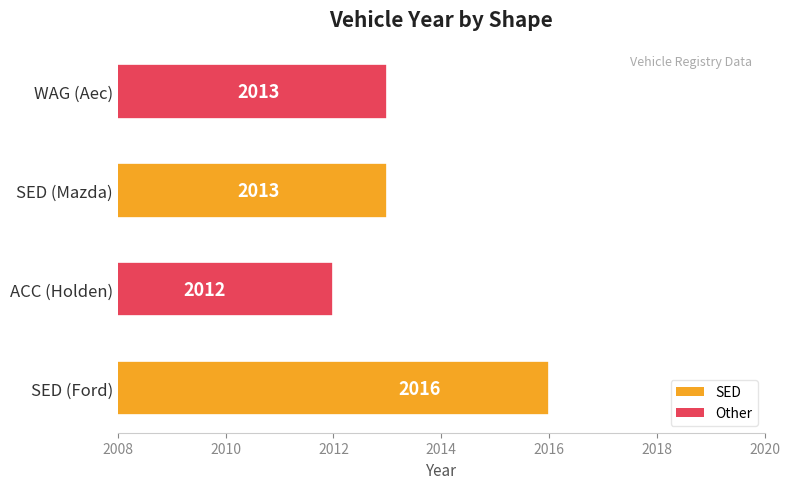

Between ACC (Holden) and SED (Mazda), which is larger?

SED (Mazda)